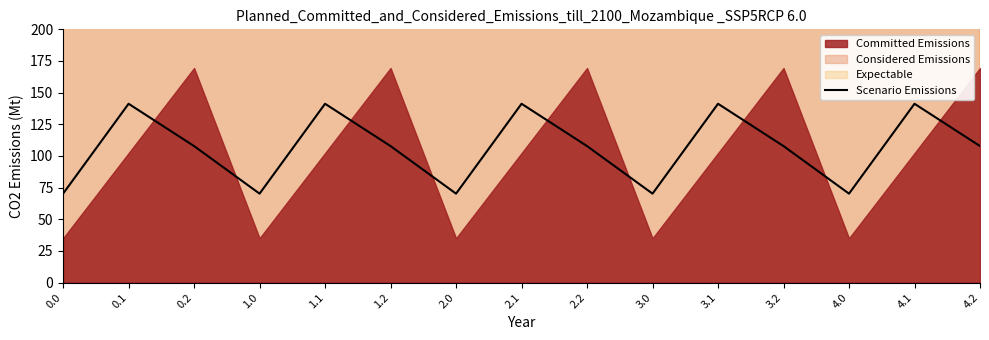

What is the average value?

106.4